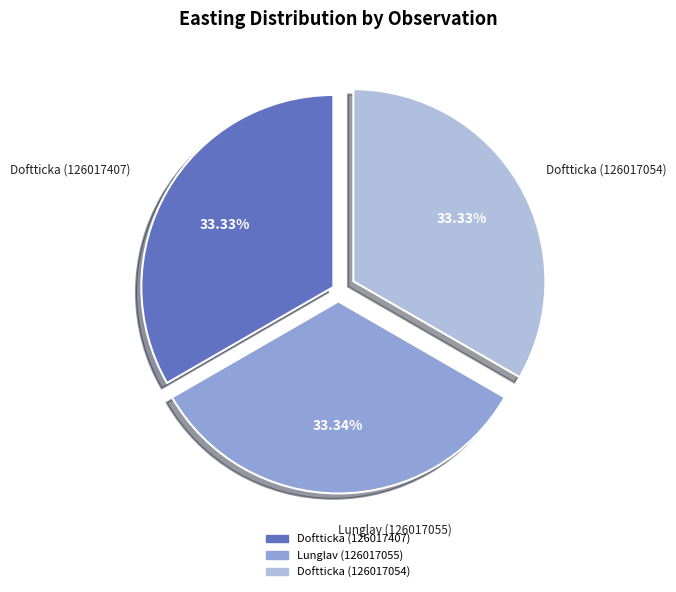

How many slices are in this pie chart?

3